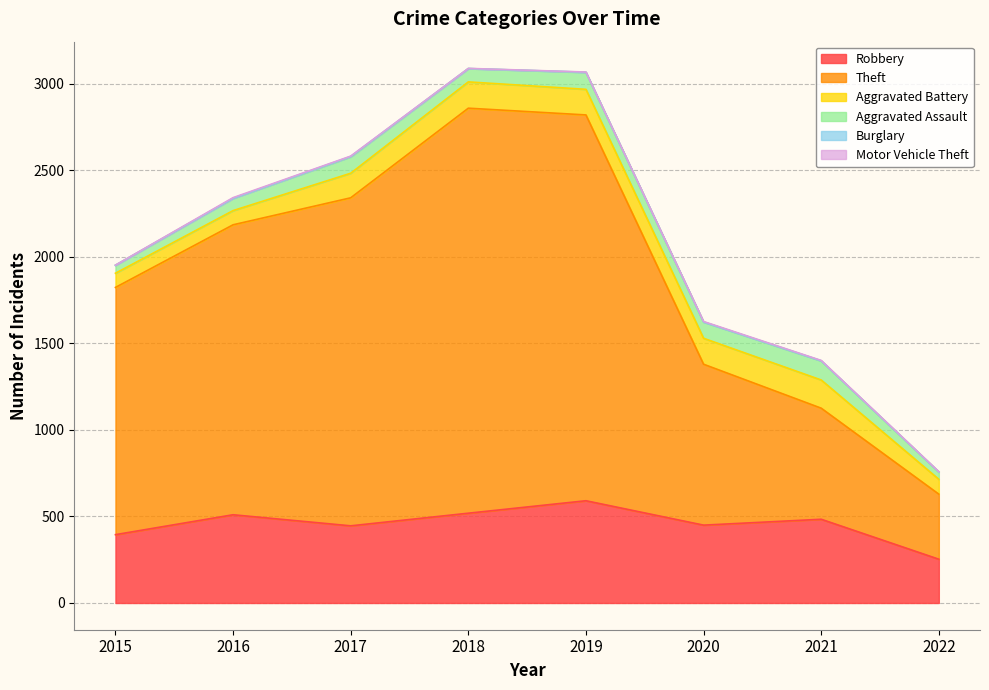

True or false: Aggravated Battery has more than 0 points higher than both neighbors.

True